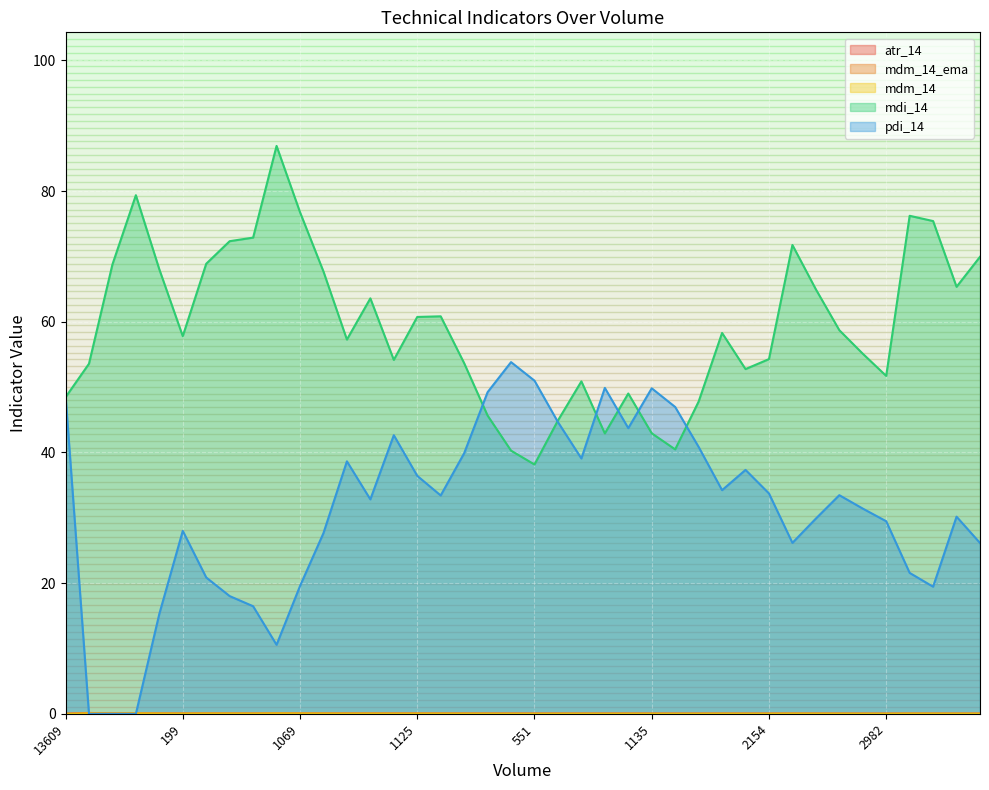

What is the label of the 28th point from the left?

5167